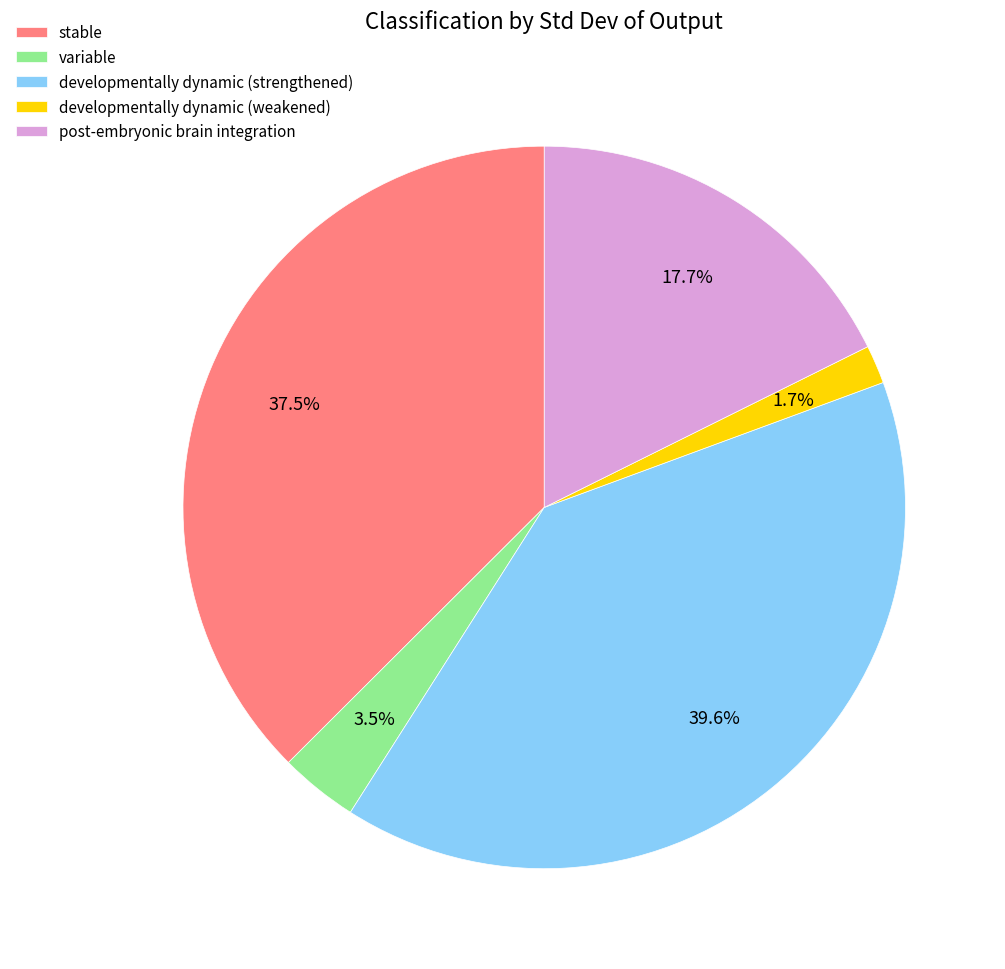

Is there a majority slice in this chart?

No